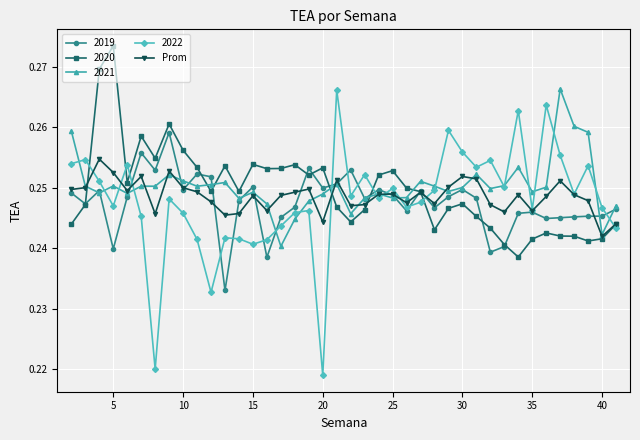

At how many categories does at least one series exceed 0?

40